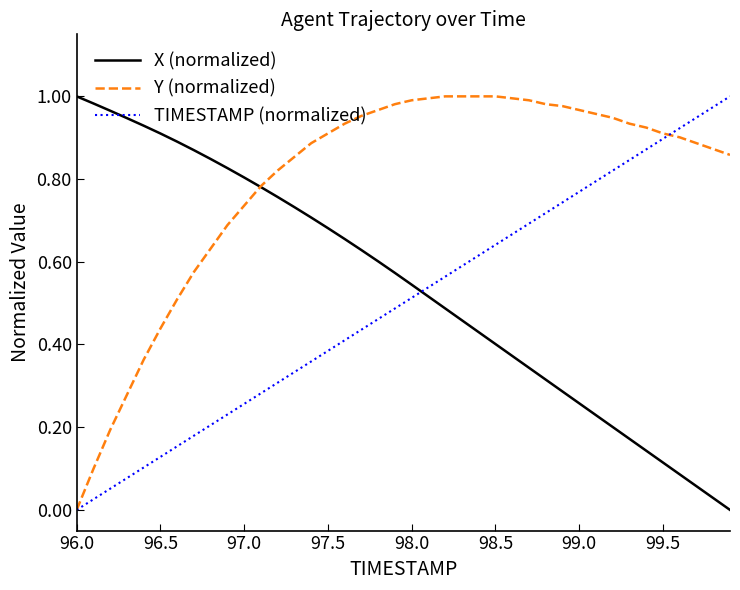

Which series has the largest total across all categories?

Y (normalized)